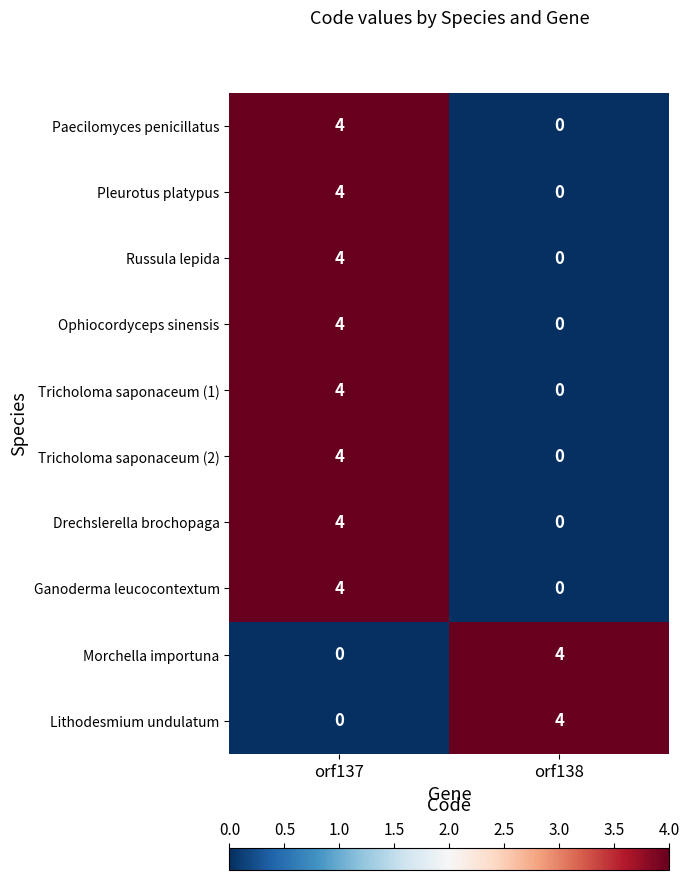

At which label does Russula lepida reach its peak?

orf137